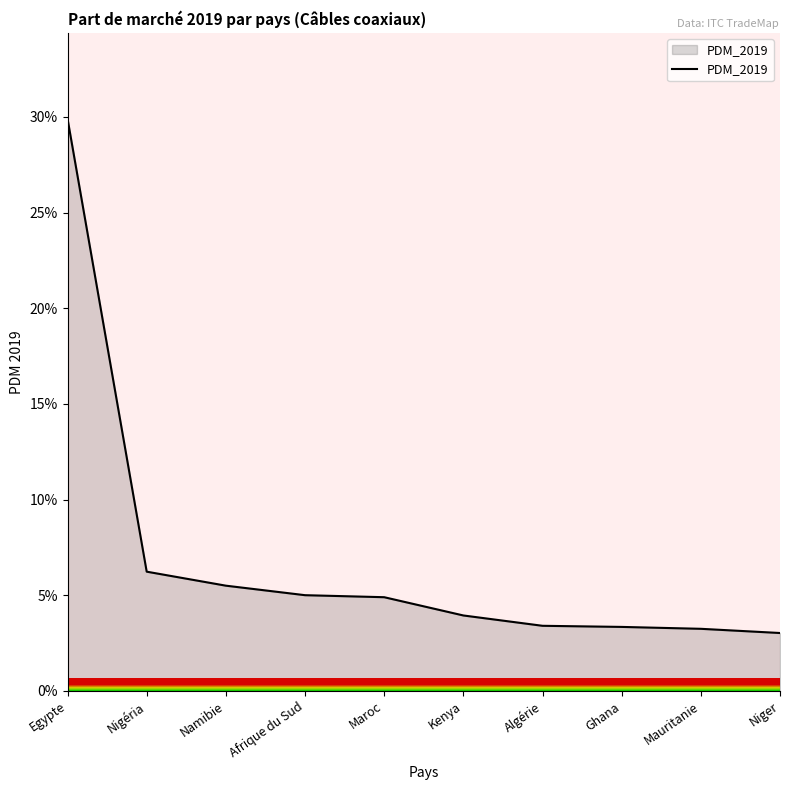

Does the chart have visible grid lines?

No